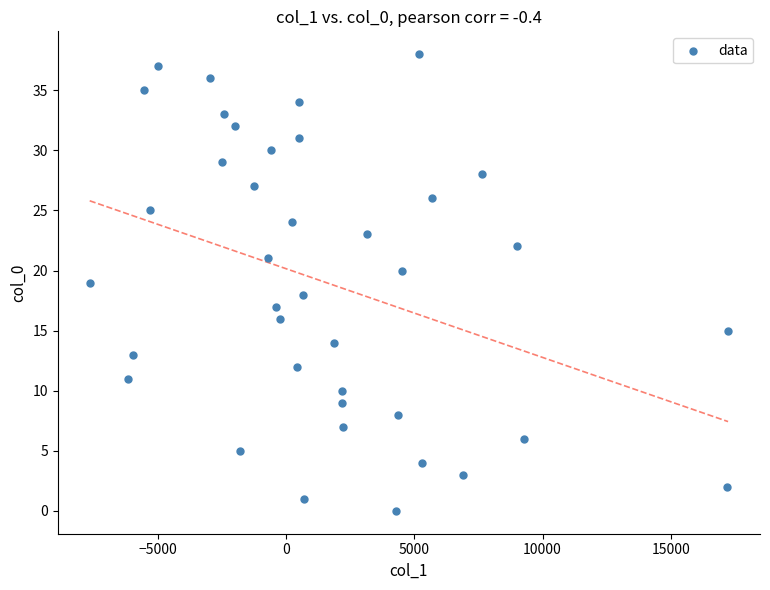

What is the range of Y values (max minus min)?

38